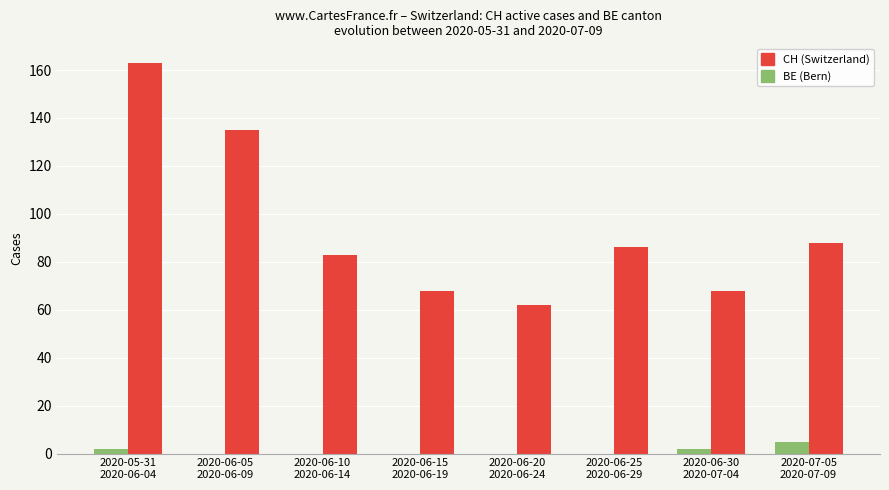

What is the greatest value displayed?

163